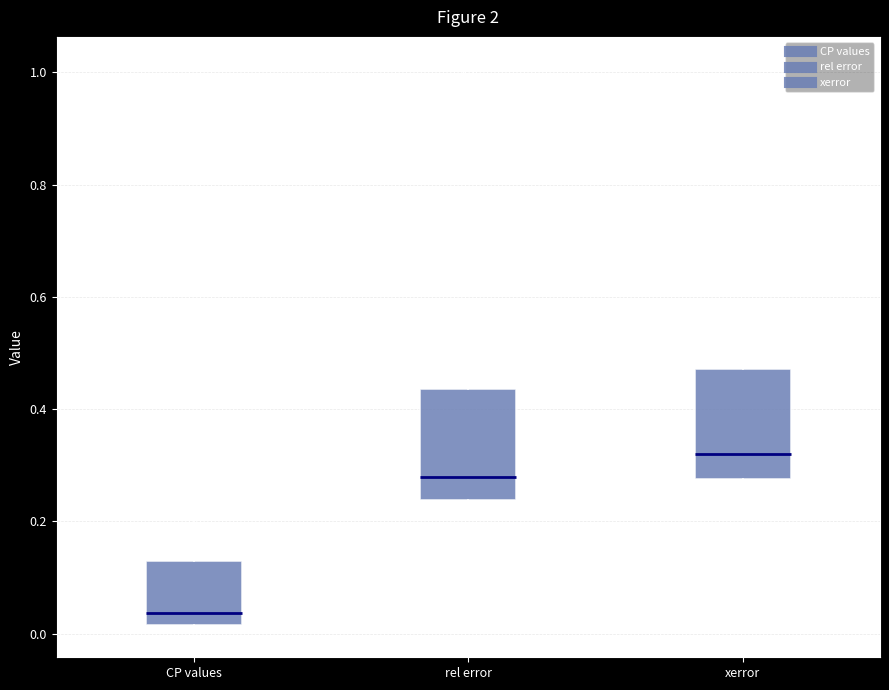

Where does the upper whisker of the box for rel error end on the y-axis? The values are not printed on the chart, so give them approximately, as read against the axis.

0.54